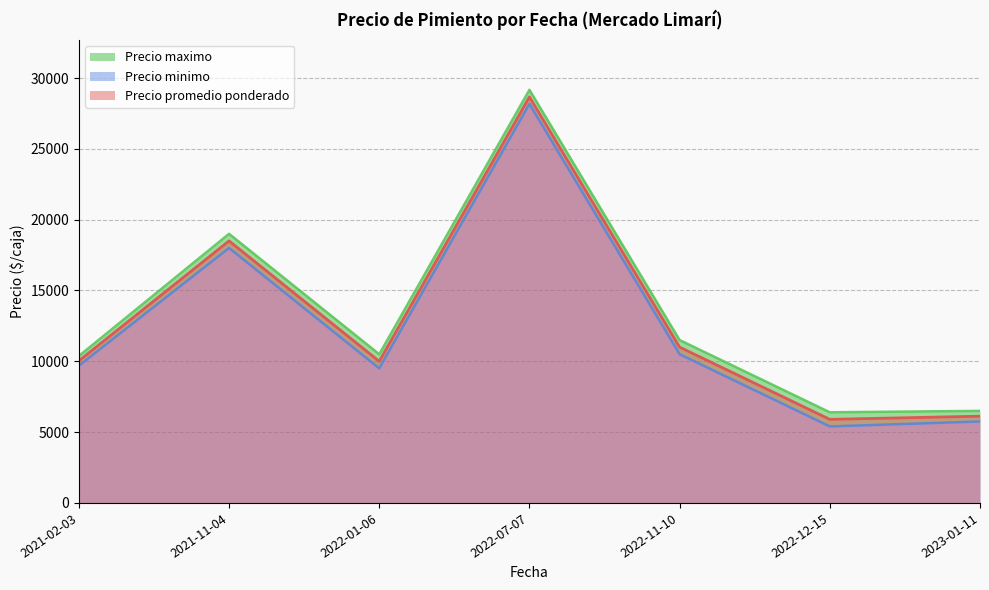

The value of Precio promedio ponderado at 2022-12-15 is 10495.3. True or false?

False